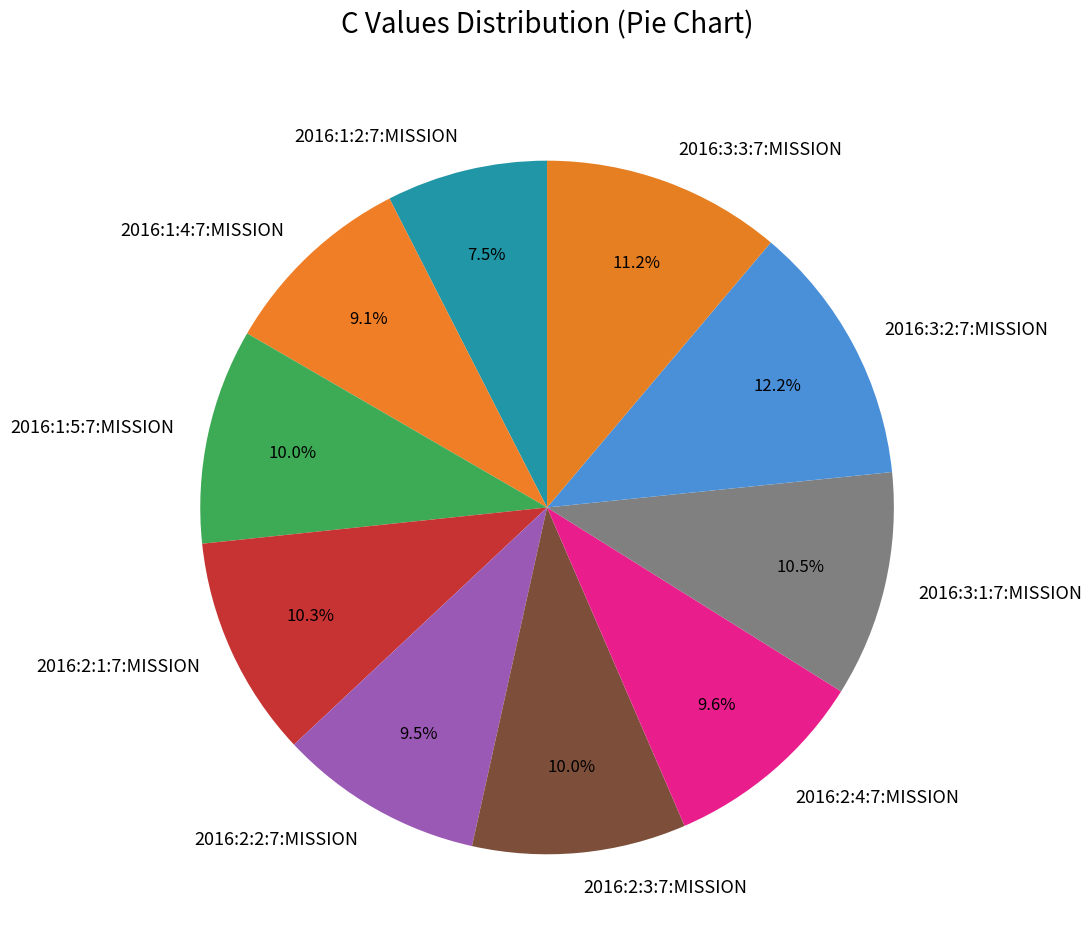

To the nearest percent, what is the average slice percentage?

10%